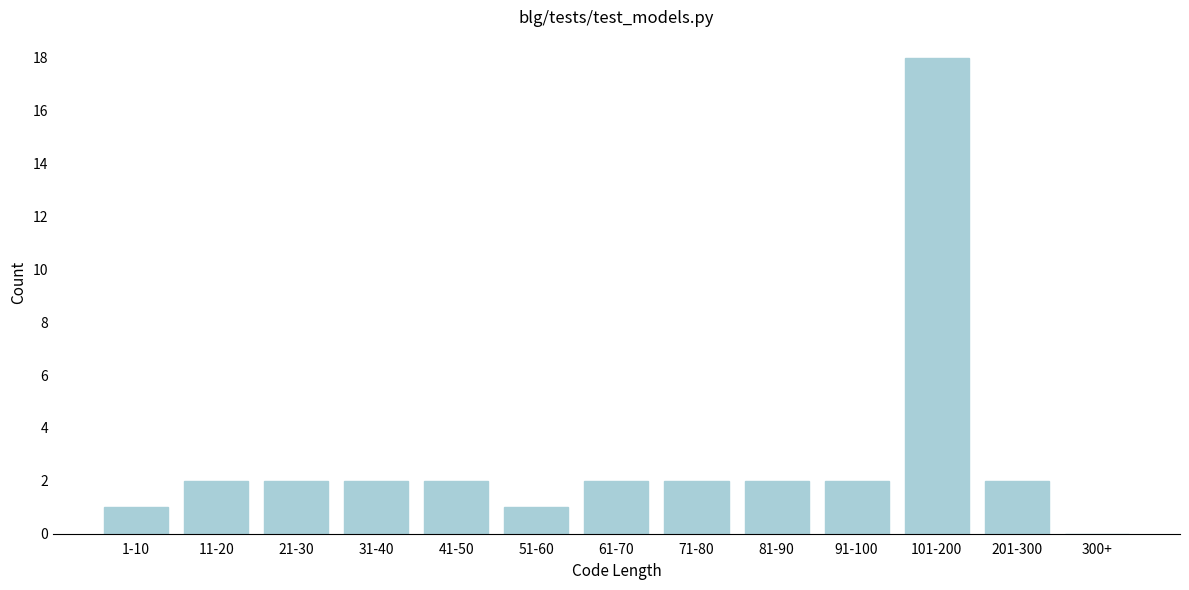

Reading right to left, list all the values displayed in this chart.

300+=0	201-300=2	101-200=18	91-100=2	81-90=2	71-80=2	61-70=2	51-60=1	41-50=2	31-40=2	21-30=2	11-20=2	1-10=1